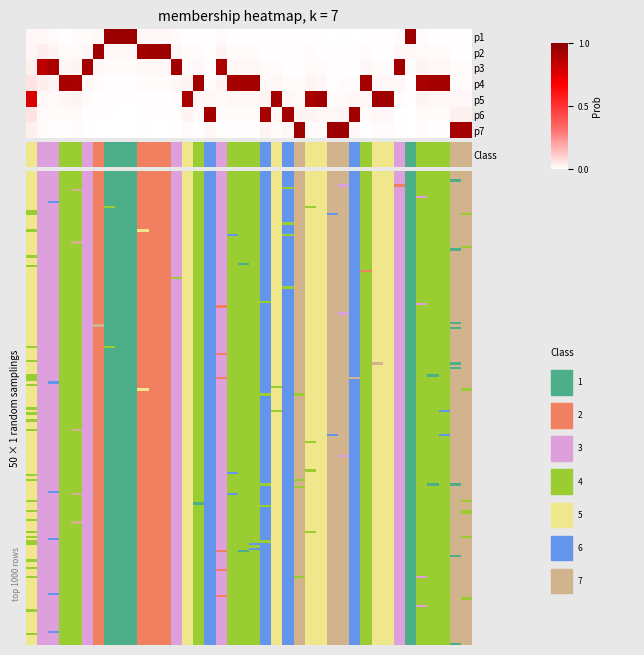

Reading right to left, extract all data points from this chart.

p1: 0.0	0.0	0.0	0.0	0.0	1.0	0.0	0.0	0.0	0.0	0.0	0.0	0.0	0.0	0.0	0.0	0.0	0.0	0.0	0.0	0.0	0.0	0.0	0.0	0.0	0.0	0.0	0.0	0.0	0.0	1.0	1.0	1.0	0.0	0.0	0.0	0.0	0.0	0.0	0.0
p2: 0.0	0.0	0.0	0.0	0.0	0.0	0.0	0.0	0.0	0.0	0.0	0.0	0.0	0.0	0.0	0.0	0.0	0.0	0.0	0.0	0.0	0.0	0.0	0.0	0.0	0.0	0.0	0.9	0.9	0.9	0.0	0.0	0.0	0.9	0.0	0.0	0.0	0.0	0.0	0.0
p3: 0.0	0.0	0.0	0.0	0.0	0.0	0.9	0.0	0.0	0.0	0.0	0.0	0.0	0.0	0.0	0.0	0.0	0.0	0.0	0.0	0.0	0.0	0.9	0.0	0.0	0.0	0.9	0.0	0.0	0.0	0.0	0.0	0.0	0.0	0.9	0.0	0.0	0.9	0.9	0.0
p4: 0.0	0.0	0.9	0.9	0.9	0.0	0.0	0.0	0.0	0.9	0.0	0.0	0.0	0.0	0.0	0.0	0.0	0.0	0.0	0.9	0.9	0.9	0.0	0.0	0.9	0.0	0.0	0.0	0.0	0.0	0.0	0.0	0.0	0.0	0.0	0.9	0.9	0.0	0.0	0.1
p5: 0.0	0.0	0.0	0.0	0.0	0.0	0.0	0.9	0.9	0.0	0.0	0.0	0.0	0.9	0.9	0.0	0.0	0.9	0.0	0.0	0.0	0.0	0.0	0.0	0.0	0.9	0.0	0.0	0.0	0.0	0.0	0.0	0.0	0.0	0.0	0.0	0.0	0.0	0.0	0.8
p6: 0.0	0.0	0.0	0.0	0.0	0.0	0.0	0.0	0.0	0.0	0.9	0.0	0.0	0.0	0.0	0.0	0.9	0.0	0.9	0.0	0.0	0.0	0.0	0.9	0.0	0.0	0.0	0.0	0.0	0.0	0.0	0.0	0.0	0.0	0.0	0.0	0.0	0.0	0.0	0.1
p7: 0.9	0.9	0.0	0.0	0.0	0.0	0.0	0.0	0.0	0.0	0.0	0.9	0.9	0.0	0.0	0.9	0.0	0.0	0.0	0.0	0.0	0.0	0.0	0.0	0.0	0.0	0.0	0.0	0.0	0.0	0.0	0.0	0.0	0.0	0.0	0.0	0.0	0.0	0.0	0.0